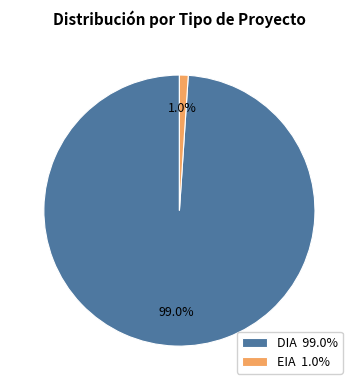

Combined, what portion of the pie is EIA 1.0% and DIA 99.0%?

100.0%